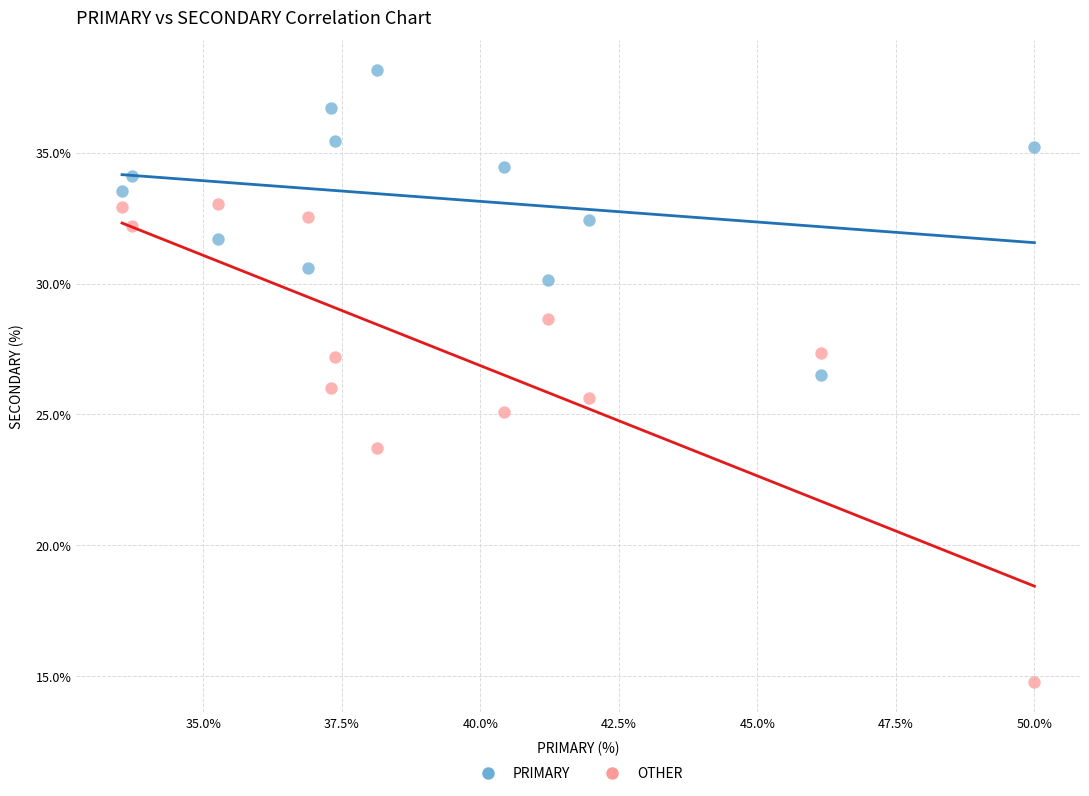

Across all data points, what is the range of Y values (max minus min)?

23.4